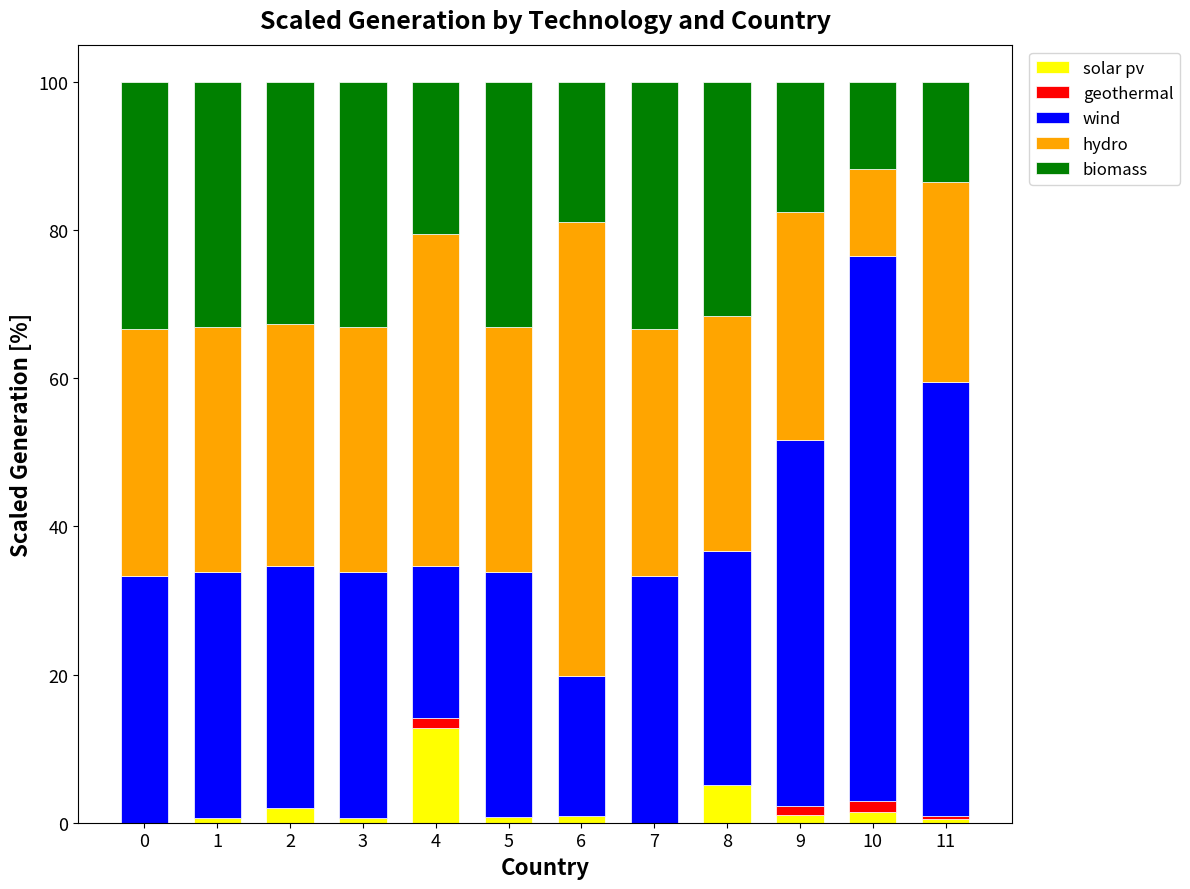

At which label does solar pv reach its peak?

4